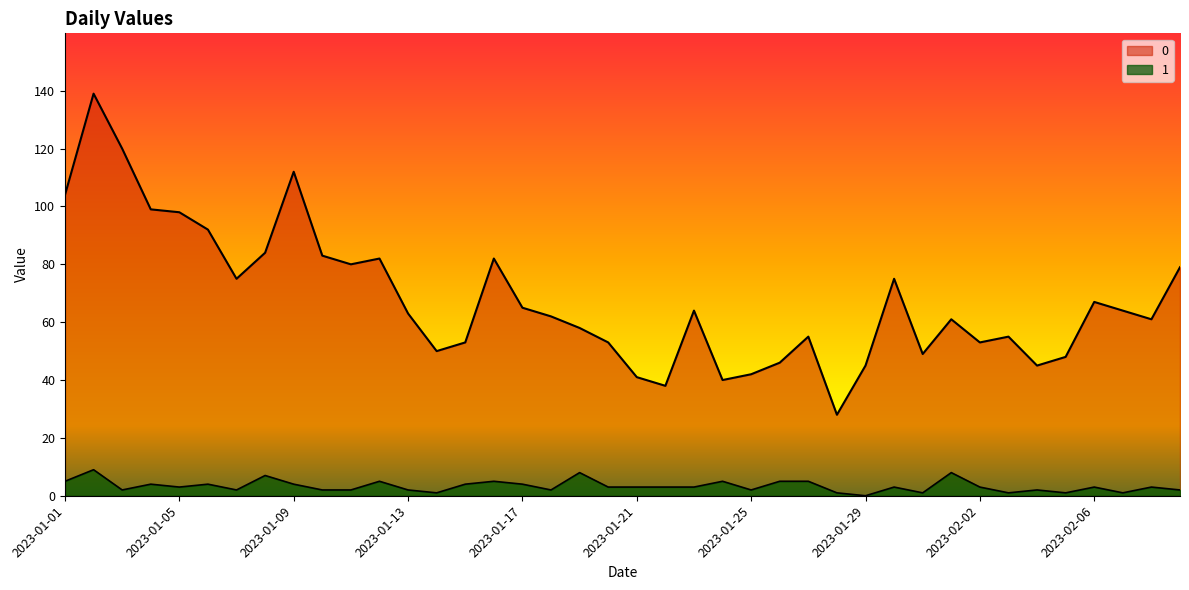

What is the average value of the 0 series?

68